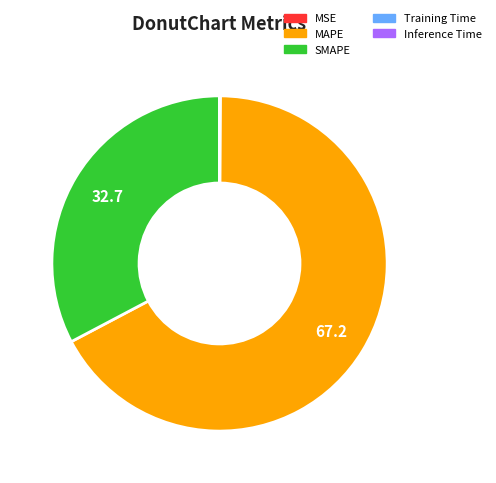

The SMAPE slice represents 33% of the pie. True or false?

True